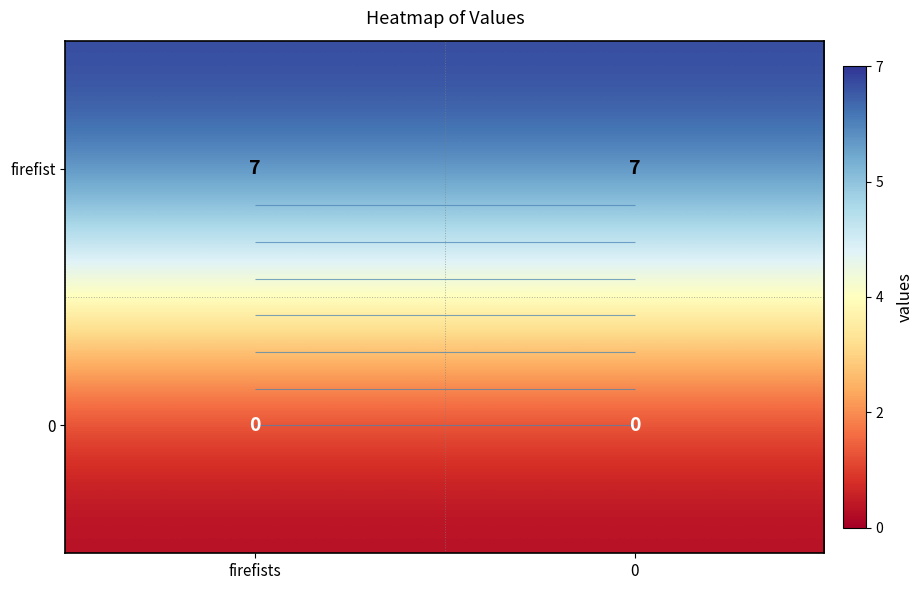

The value of firefist at firefists is 10. True or false?

False